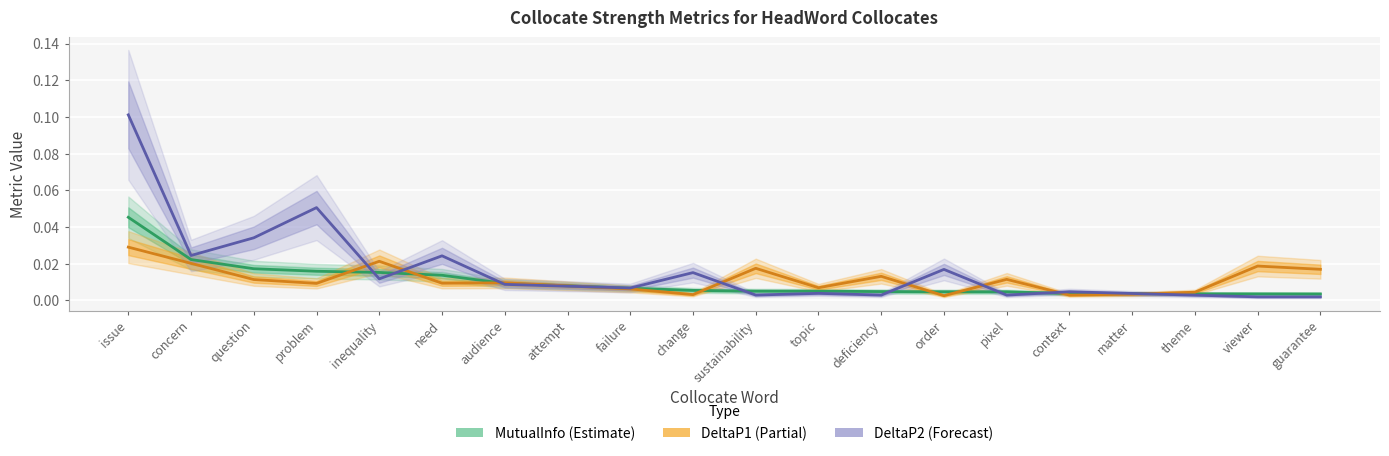

List the series in order of their peak value, lowest first.

DeltaP1, MutualInfo, DeltaP2